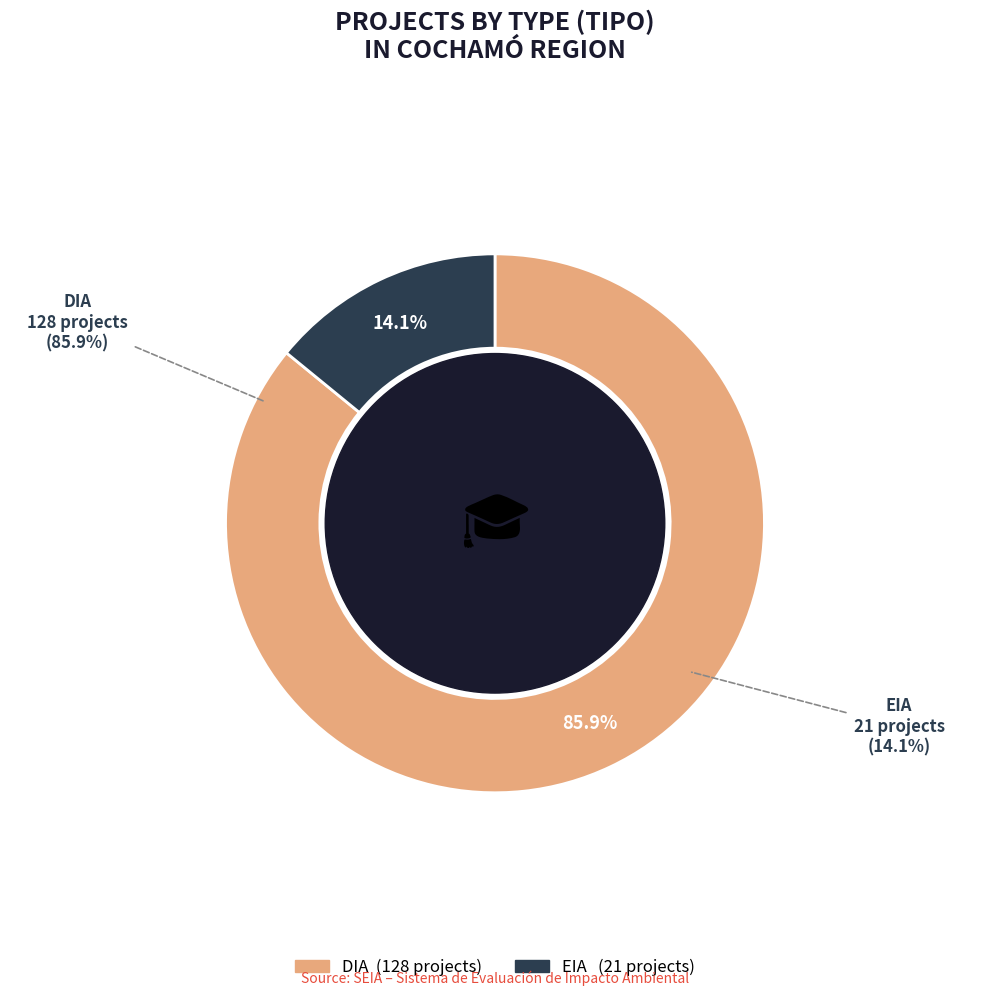

To the nearest percent, what percentage of the pie is EIA?

14%